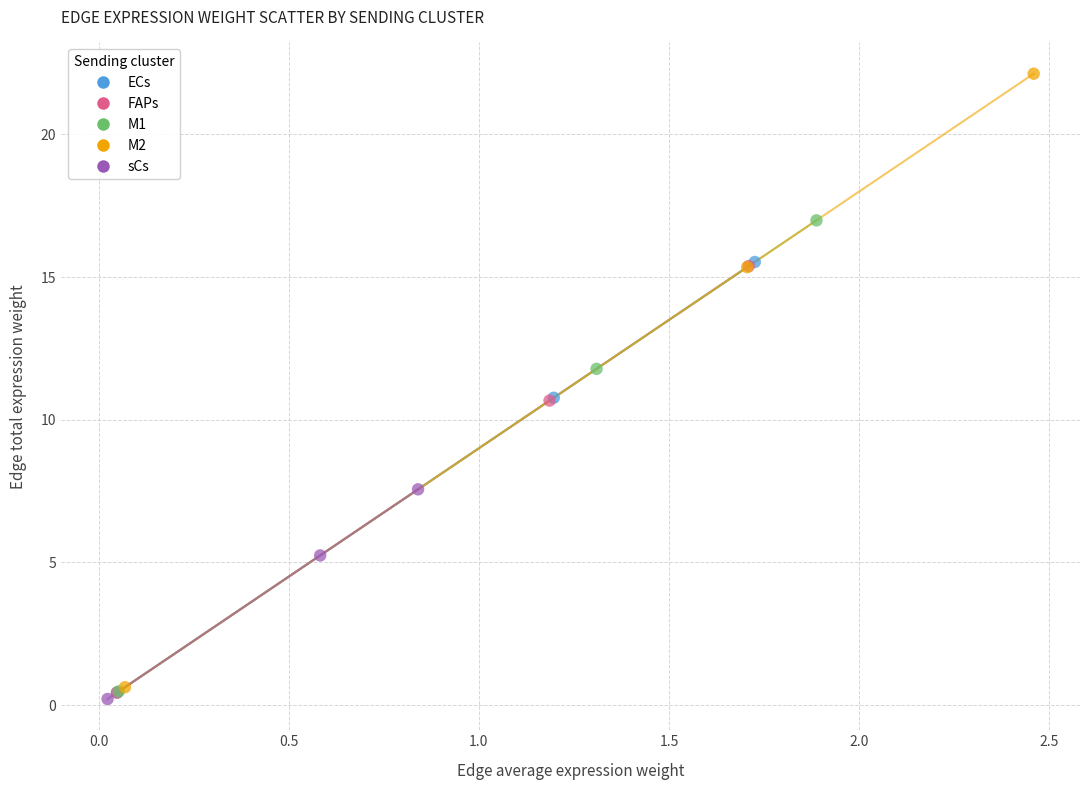

Which series has the widest spread of Y values?

M2